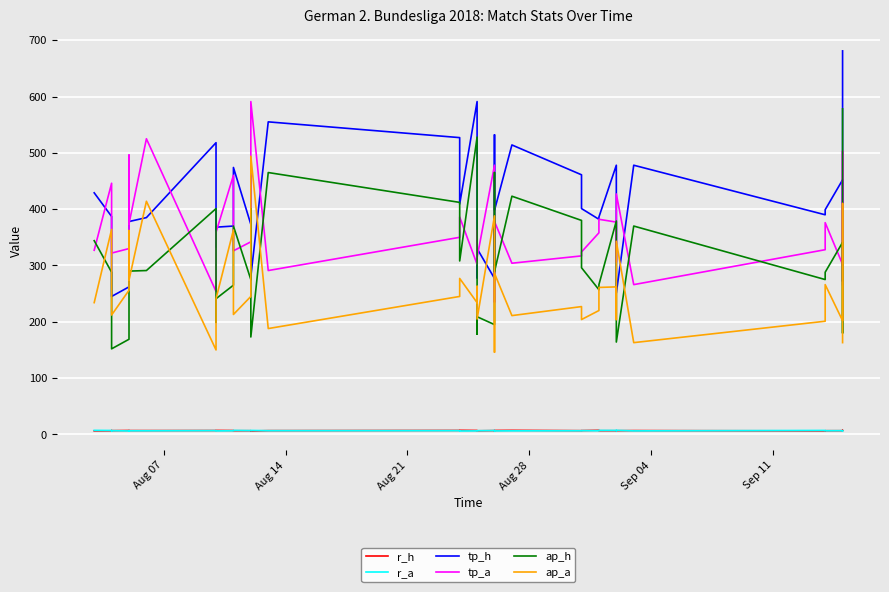

True or false: r_a and tp_h cross at least once.

False